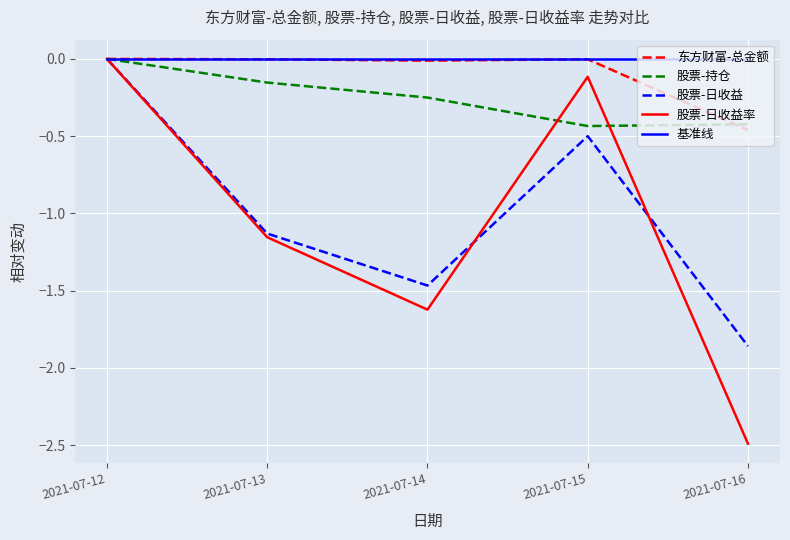

At which category is the sum across all series the highest?

2021-07-12